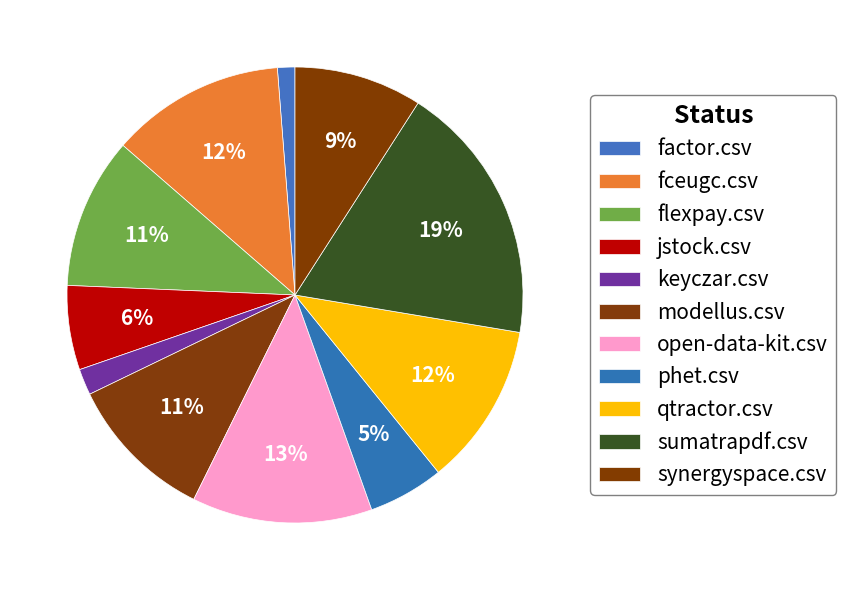

How many slices are in this pie chart?

11